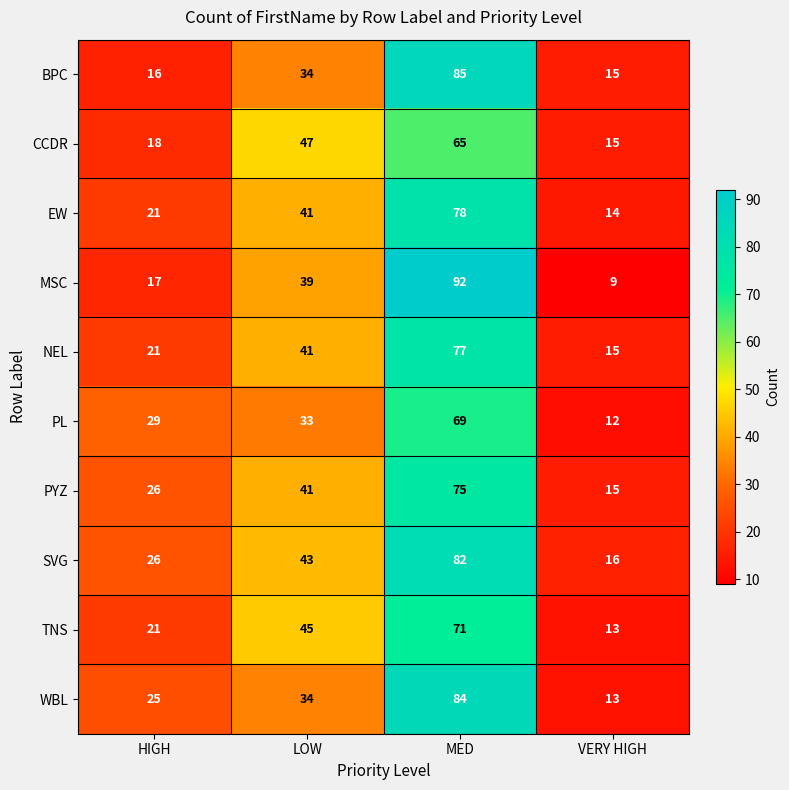

The value of MSC at HIGH is 17. True or false?

True